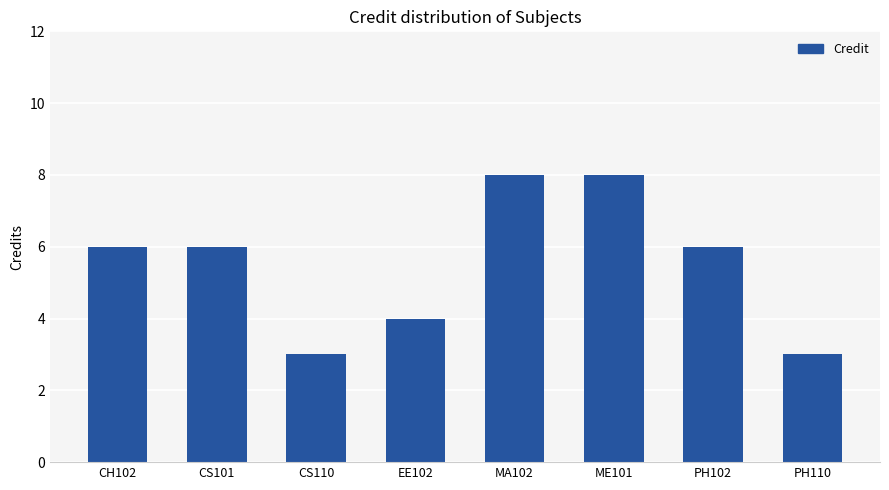

What position from the right is CS101?

7